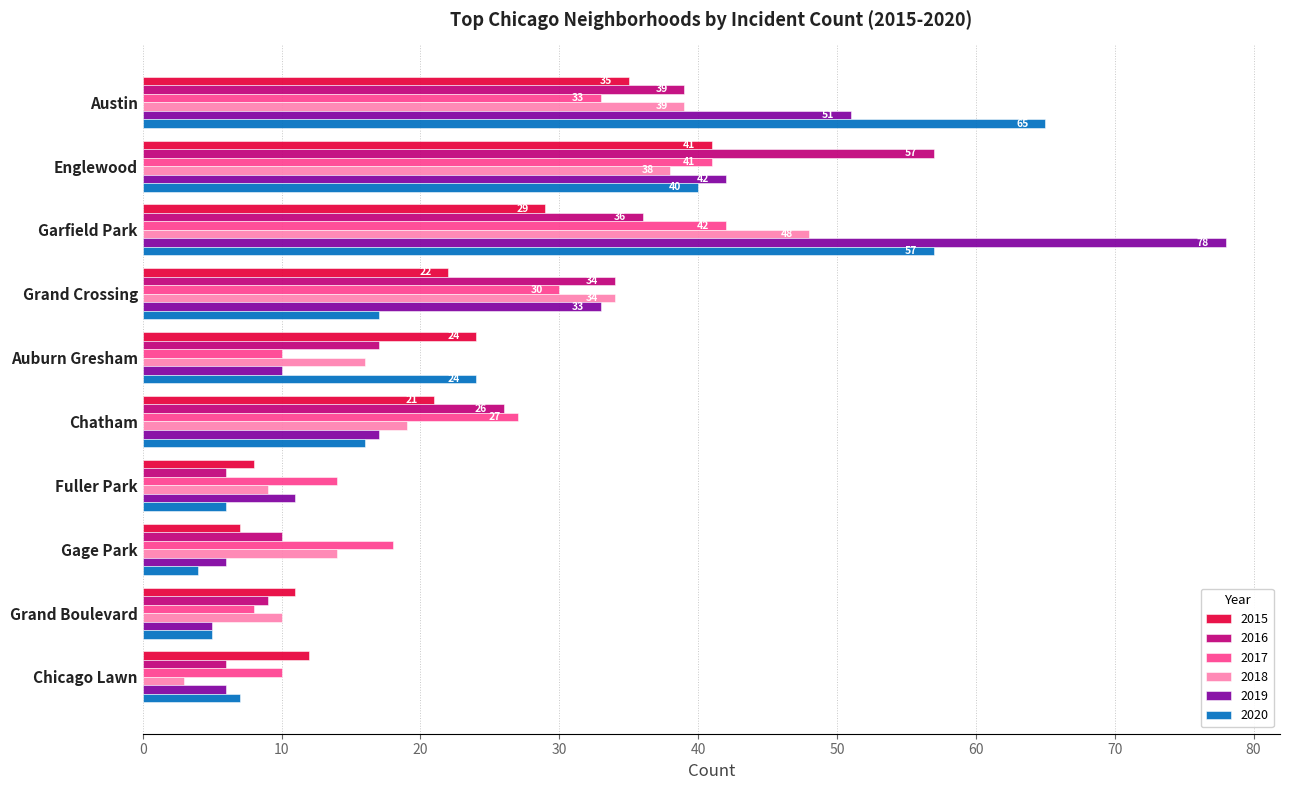

What is the difference between the maximum and minimum values in the 2015 series?

34